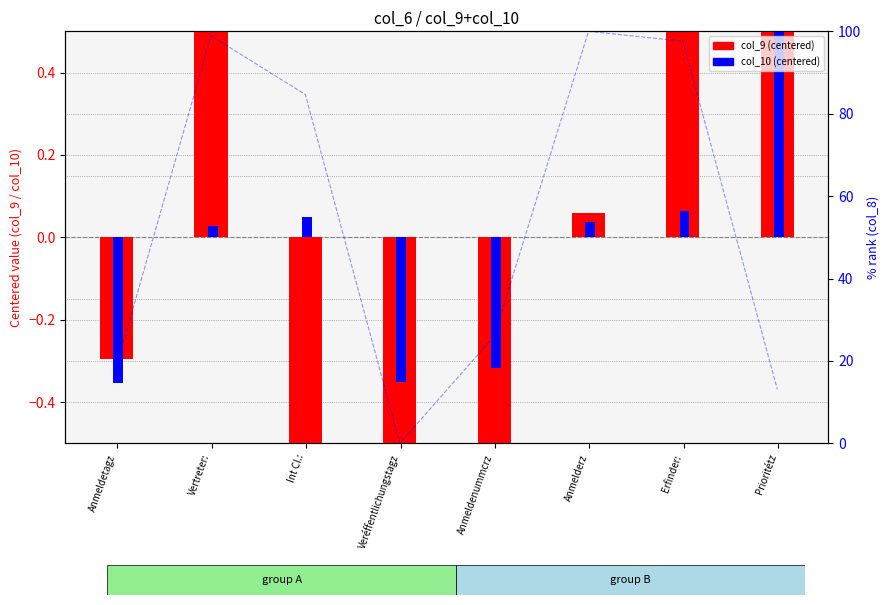

How many values in col_10 (centered) are below zero?

3